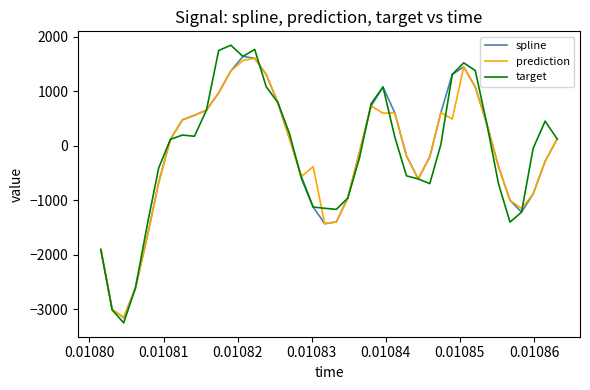

What is the maximum value shown in the chart?

1841.4